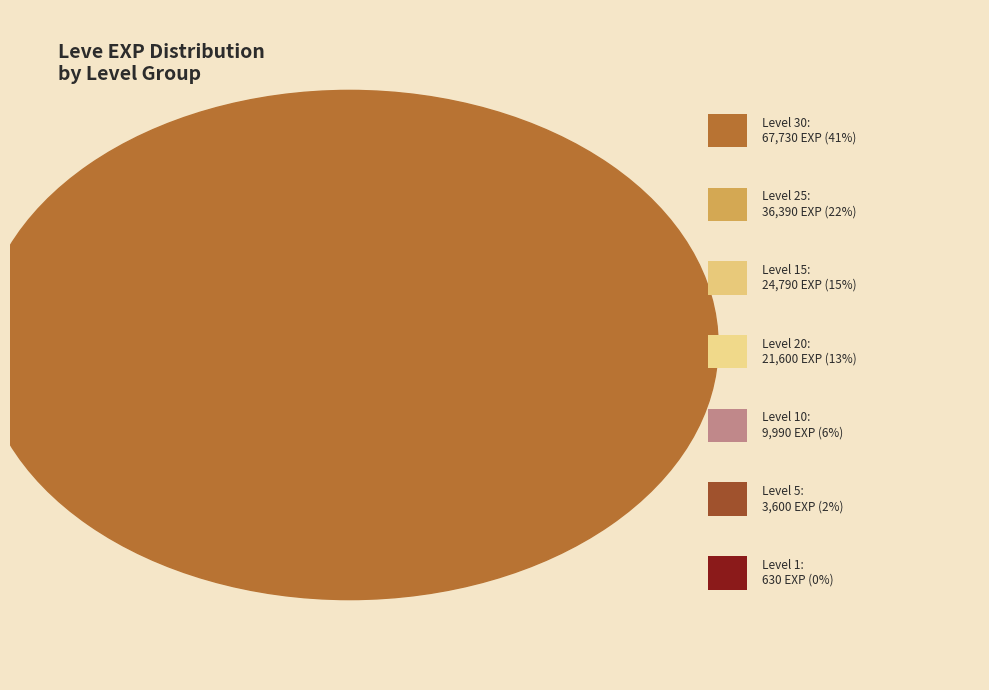

How many segments does this pie chart have?

7